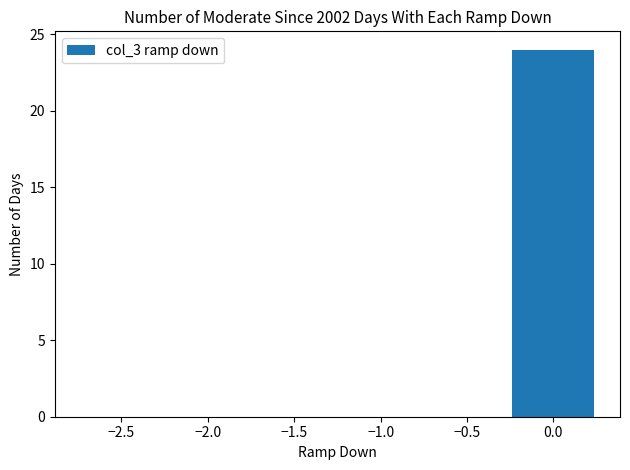

Reading right to left, transcribe all the data shown in this chart.

0.0=24	−0.5=0	−1.0=0	−1.5=0	−2.0=0	−2.5=0